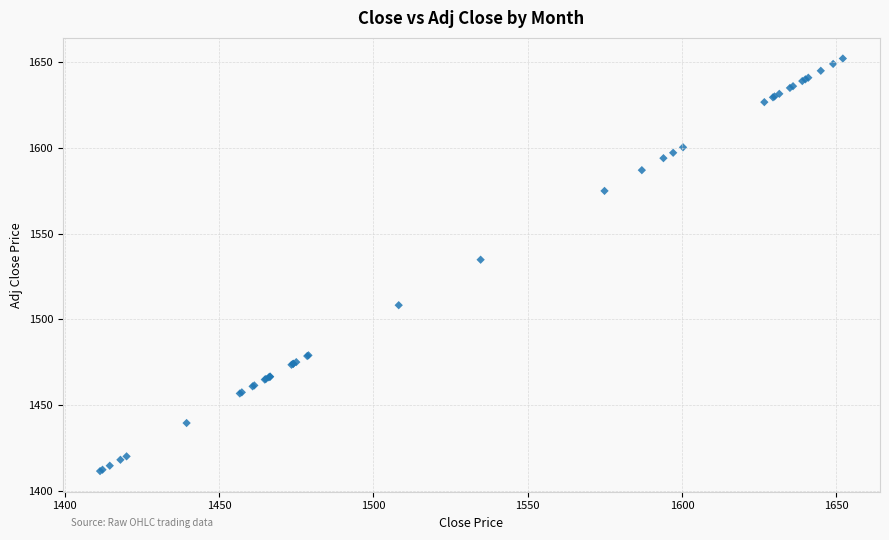

What Y value in the scatter plot is closest to 1531?

1534.8